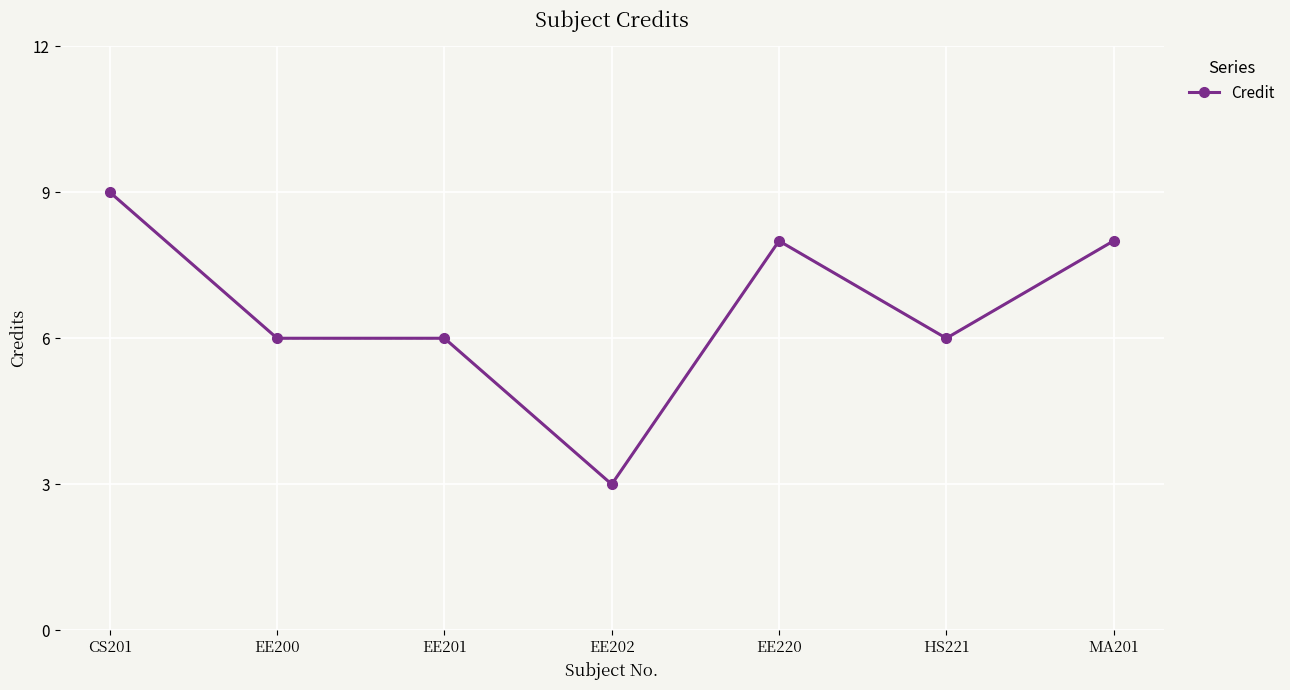

What is the change in value from EE201 to MA201?

+2